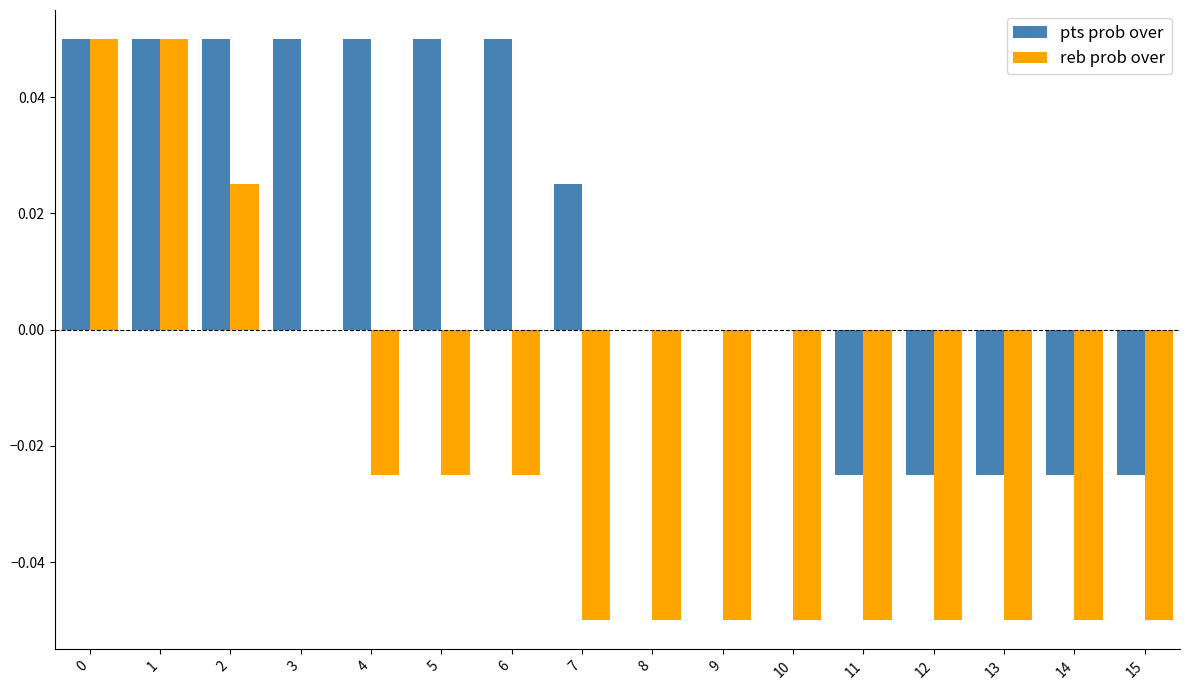

Which series changed the most between 0 and 6?

reb prob over